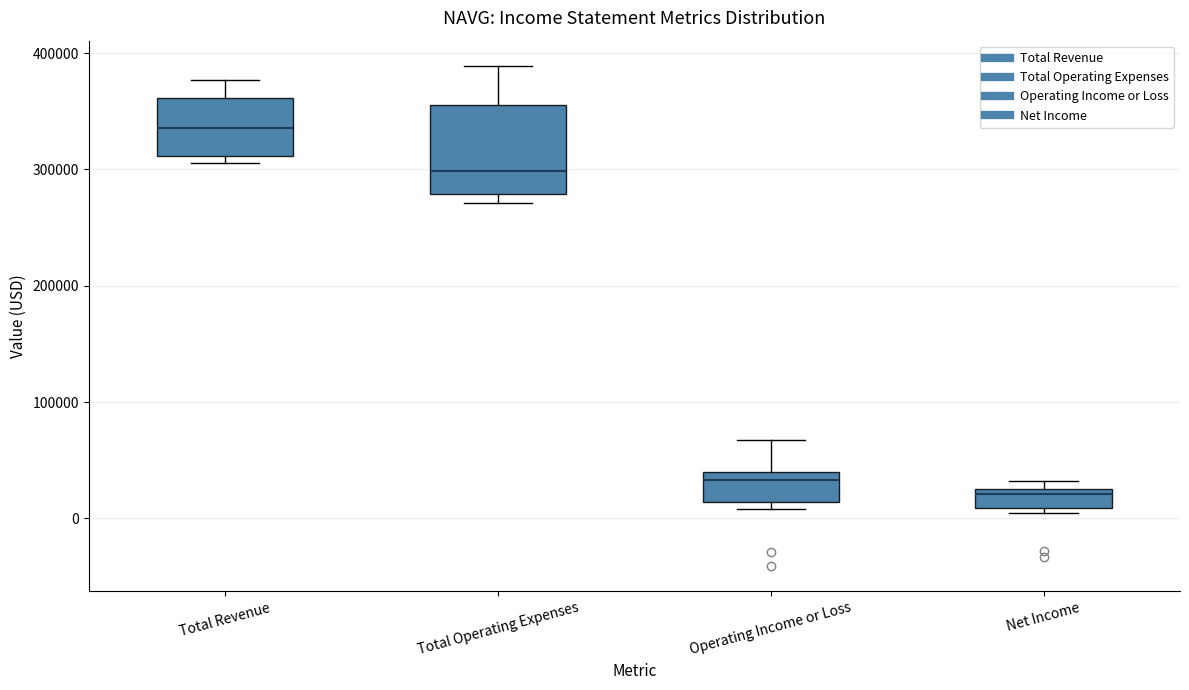

Reading left to right, read every box against the y-axis: the position of its median line, the range the box covers, and the ends of its whiskers. The values are not printed on the chart, so give them approximately, as read against the axis.

Total Revenue: median 340000, box 310000 to 360000, whiskers 310000 (just below the box's lower edge) to 380000
Total Operating Expenses: median 300000, box 280000 to 360000, whiskers 270000 to 390000
Operating Income or Loss: median 30000, box 10000 to 40000, whiskers 10000 (just below the box's lower edge) to 70000
Net Income: median 20000, box 10000 to 30000, whiskers 0 to 30000 (just above the box's upper edge)